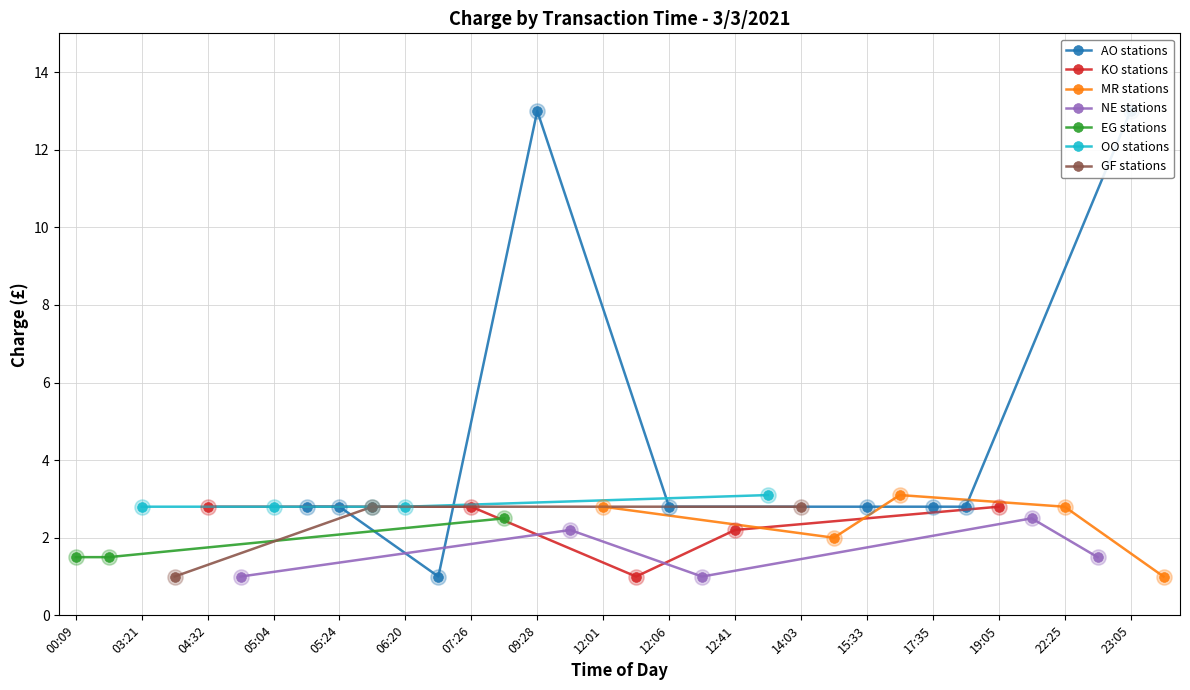

Approximately how many times larger is the value at 06:20 compared to 23:05?

0.2